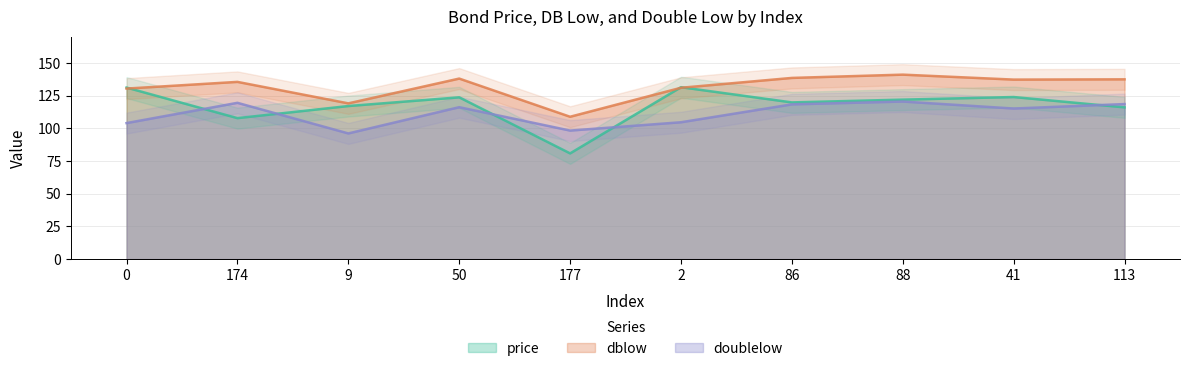

Is the value of price at 9 greater than the value of dblow at 88?

No